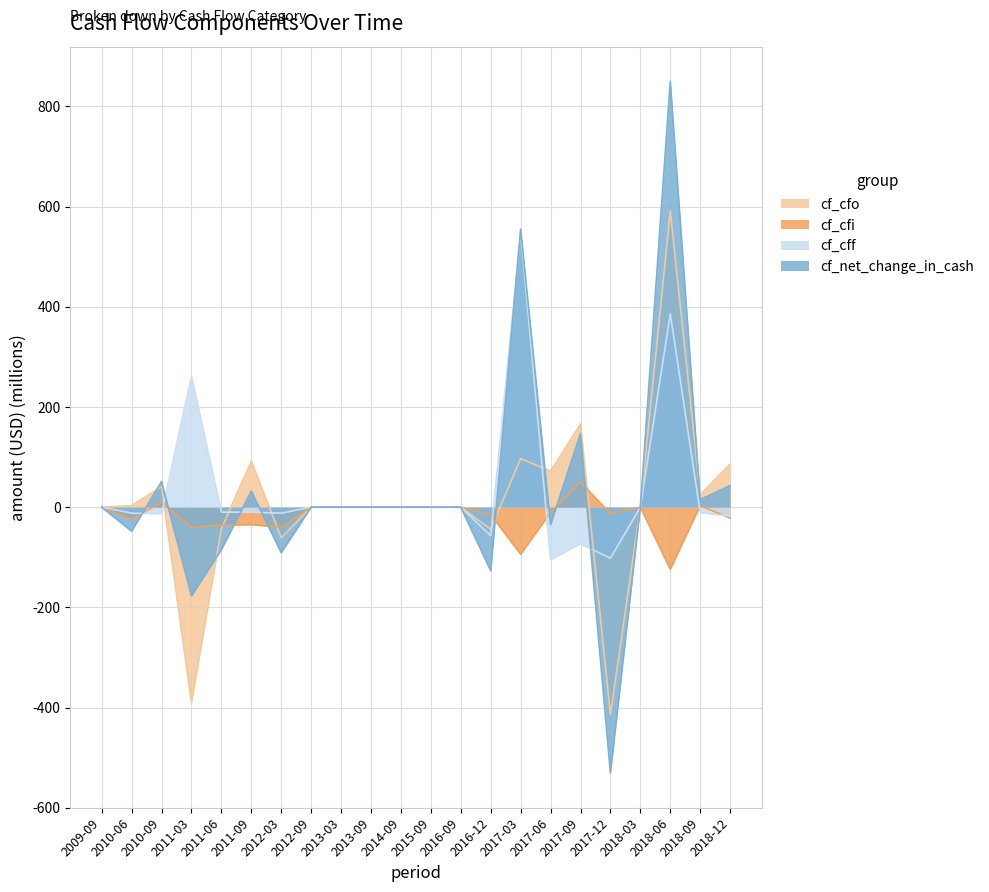

What position from the right is 2015-09?

11